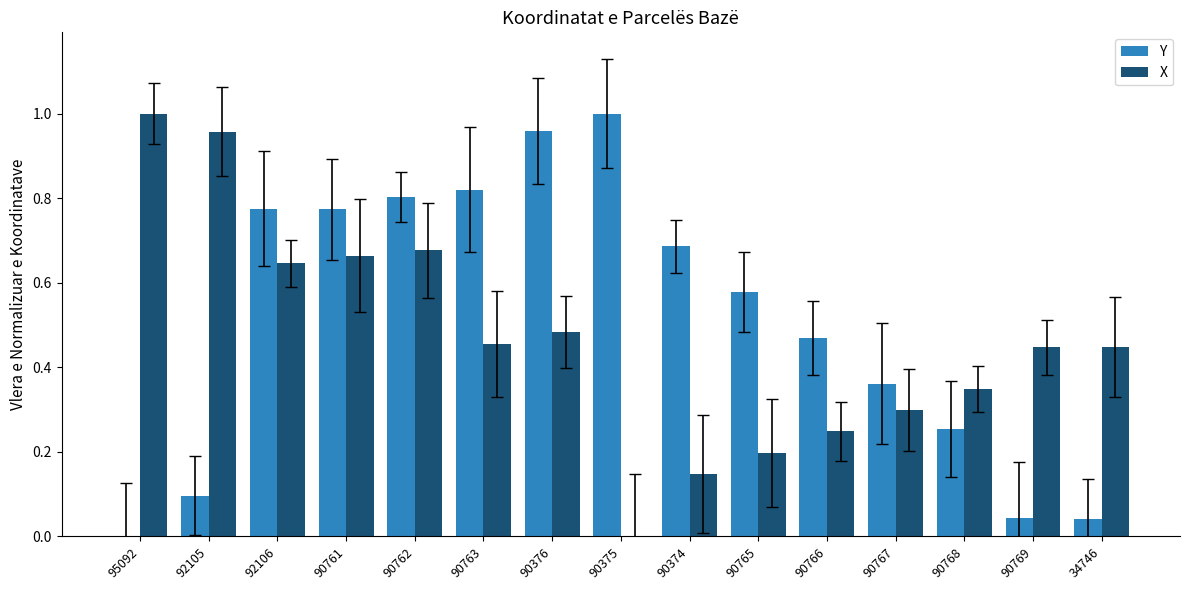

Between 95092 and 90761, which series saw the biggest shift?

Y